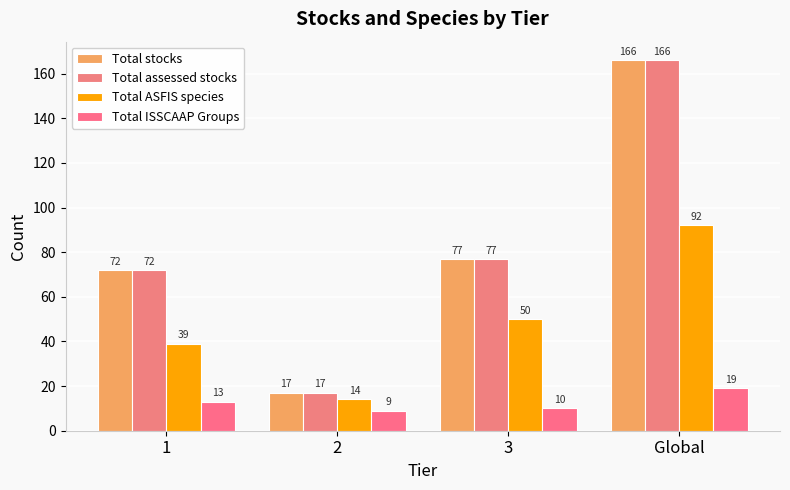

How many data points does each series have?

4